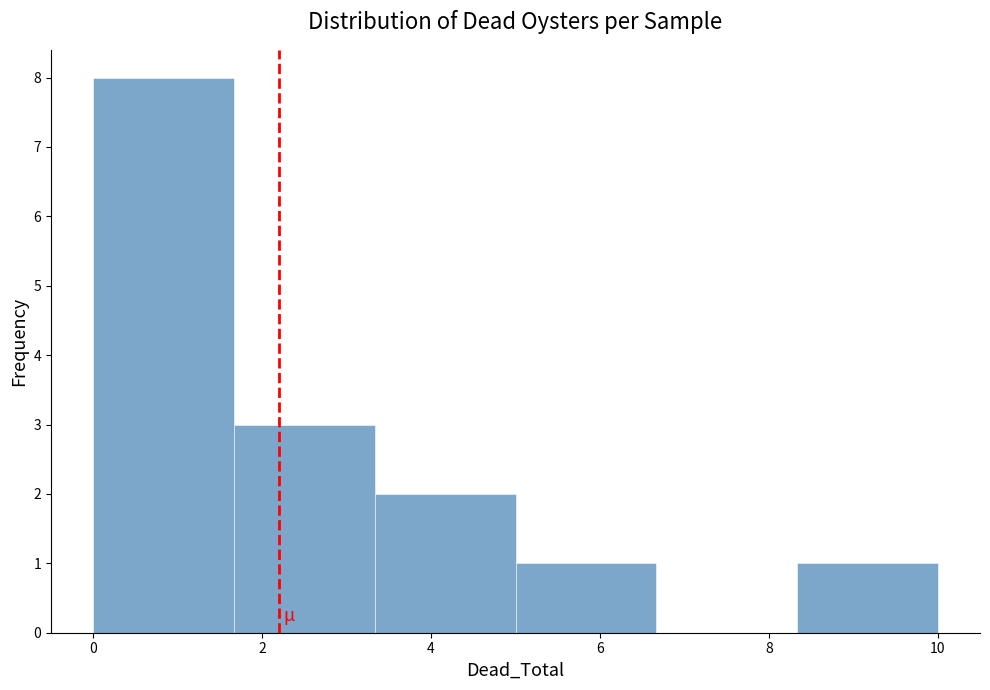

Over which range of the x-axis is the bar tallest?

0.0 to 1.6